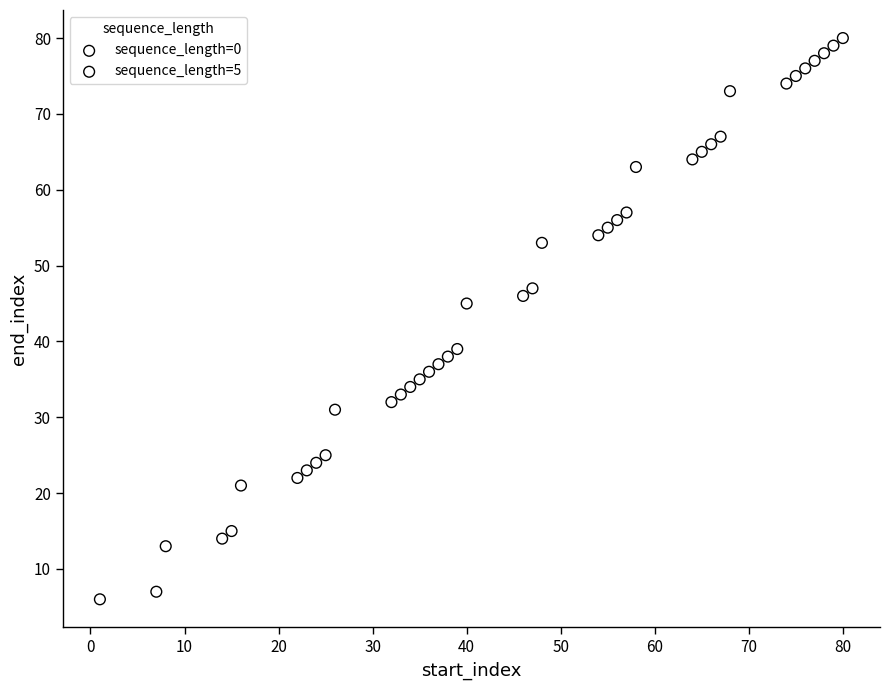

Which series contains the highest Y value?

sequence_length=0